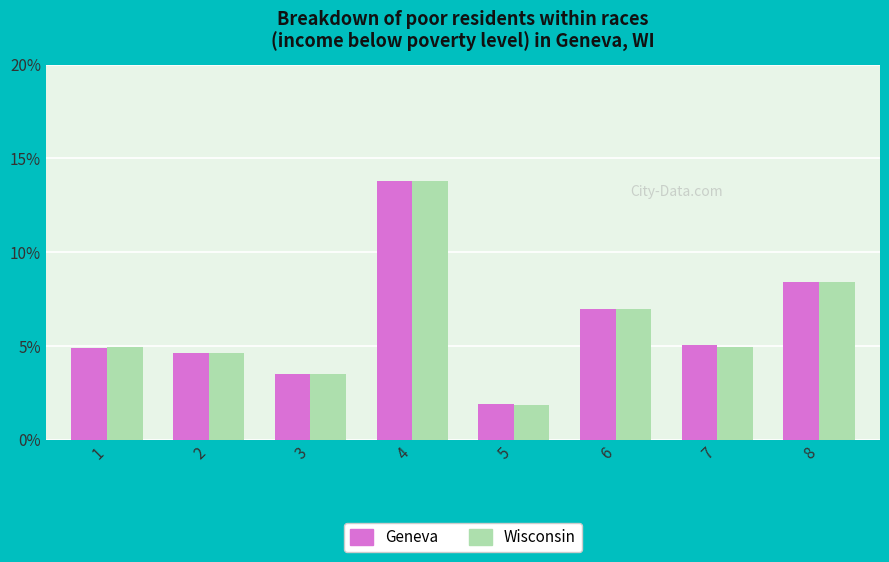

Reading left to right, transcribe all the data shown in this chart.

Geneva: 1=0.0	2=0.0	3=0.0	4=0.1	5=0.0	6=0.1	7=0.1	8=0.1
Wisconsin: 1=0.0	2=0.0	3=0.0	4=0.1	5=0.0	6=0.1	7=0.0	8=0.1